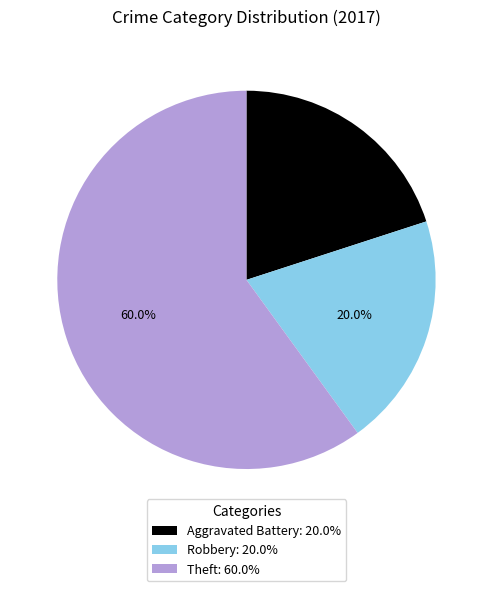

Is it true that Aggravated Battery is 20% of the pie?

True